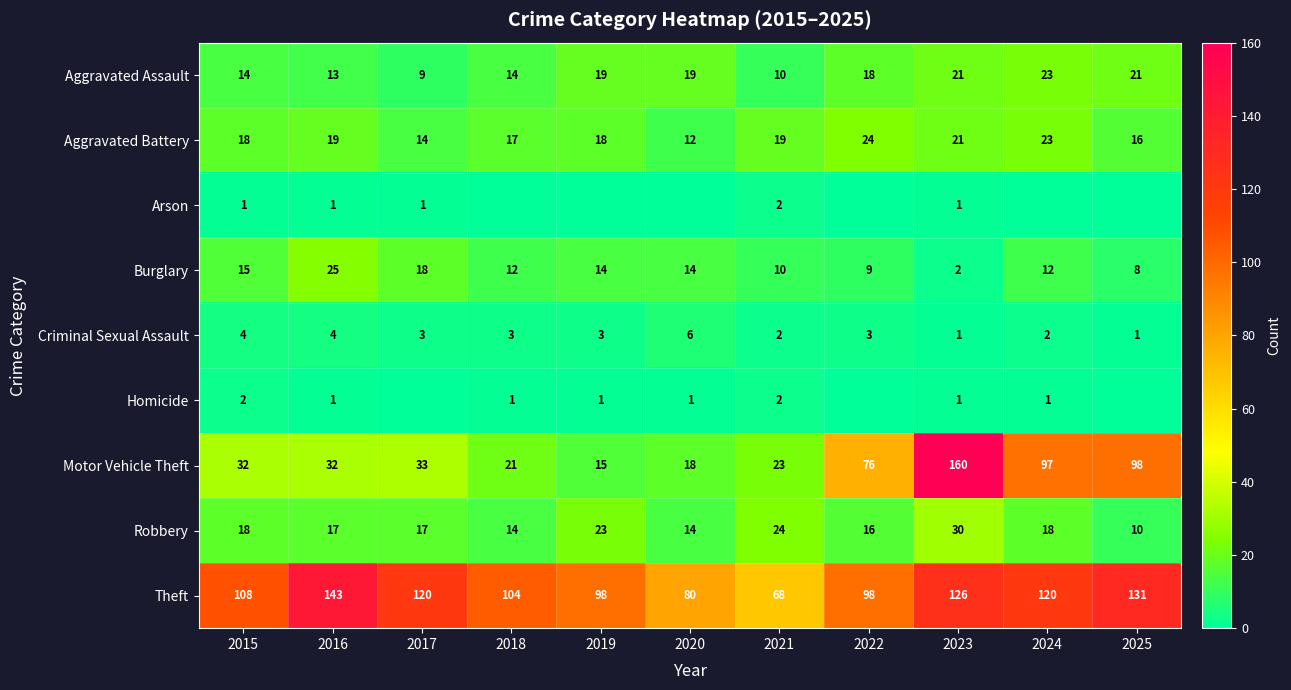

At which category is the sum across all series the highest?

2023